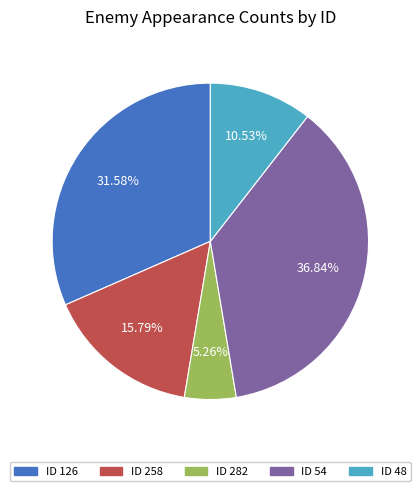

How many segments does this pie chart have?

5